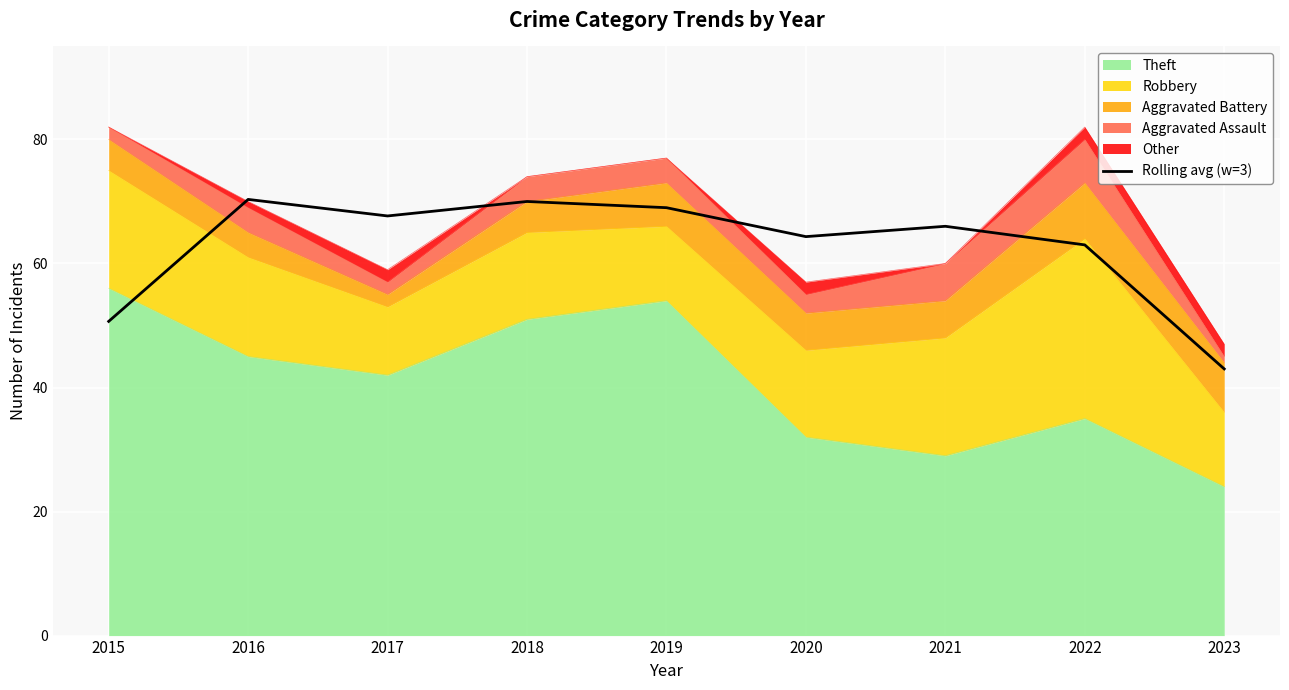

What value does the data have at 2017?

67.7